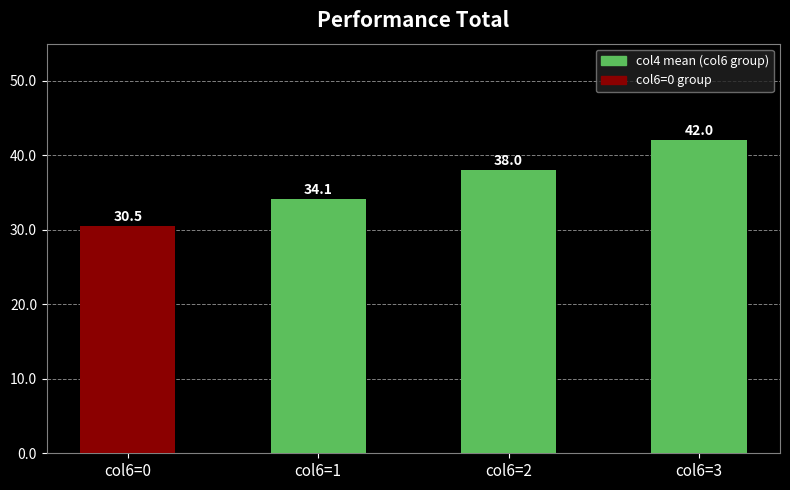

How many bars are there in total?

4